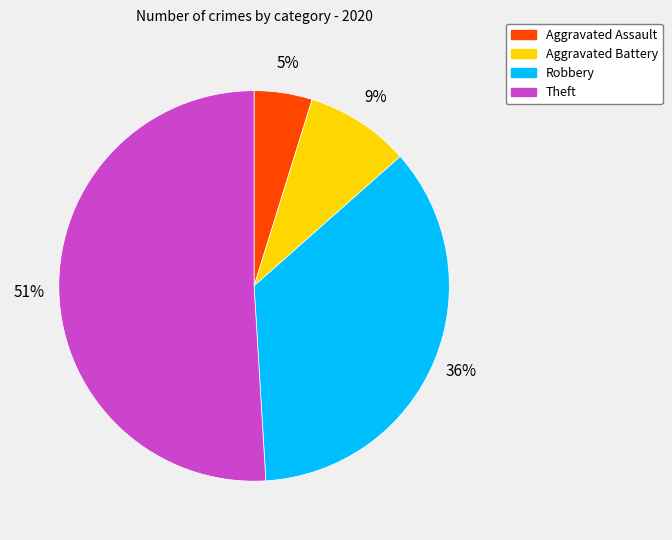

Count the number of slices in the pie.

4